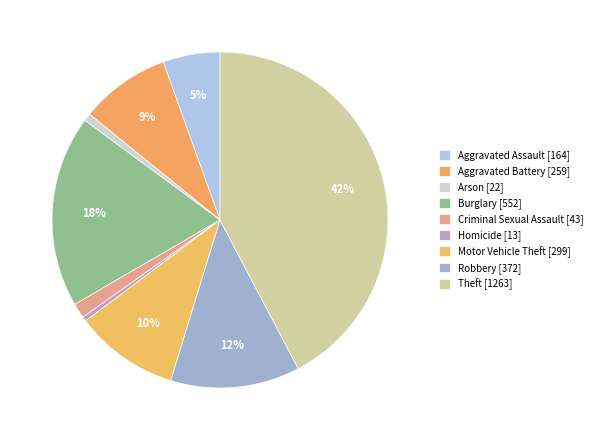

How many slices are in this pie chart?

9